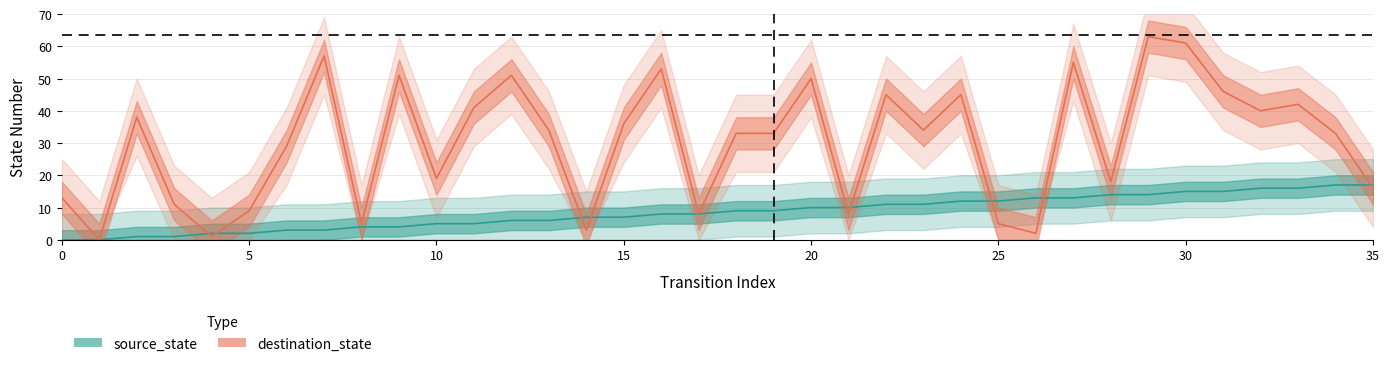

List the labels in order of destination_state value, largest first.

29, 30, 7, 27, 16, 9, 12, 20, 31, 22, 24, 33, 11, 32, 2, 15, 13, 23, 18, 19, 34, 6, 10, 28, 35, 0, 3, 5, 17, 21, 8, 25, 14, 26, 4, 1